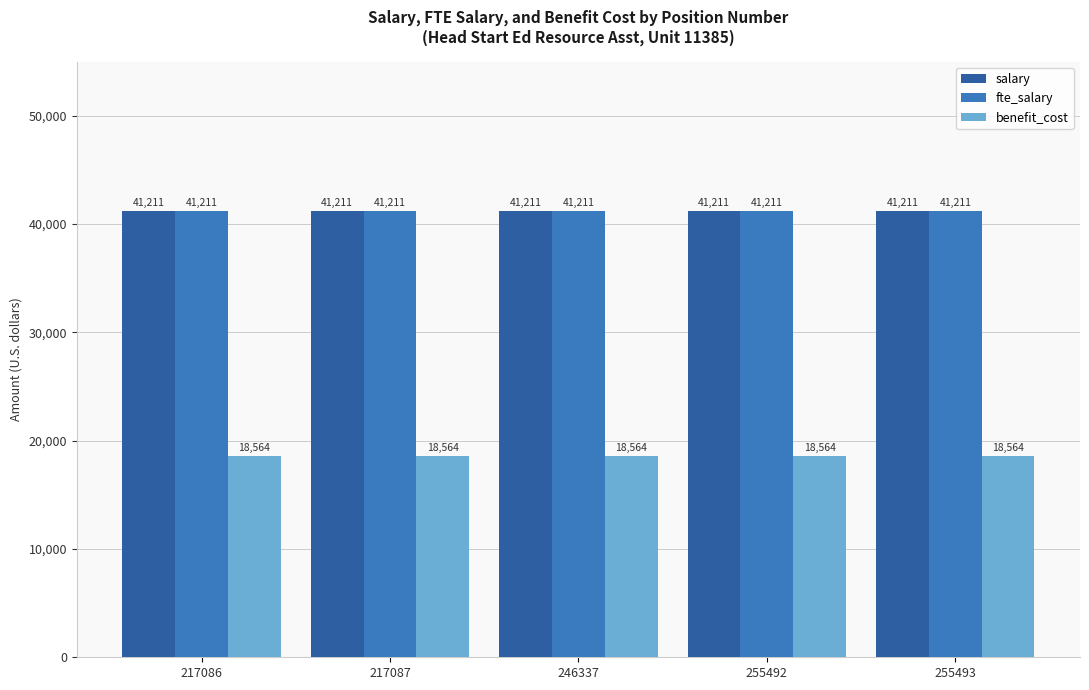

What is the maximum value for salary?

41210.8